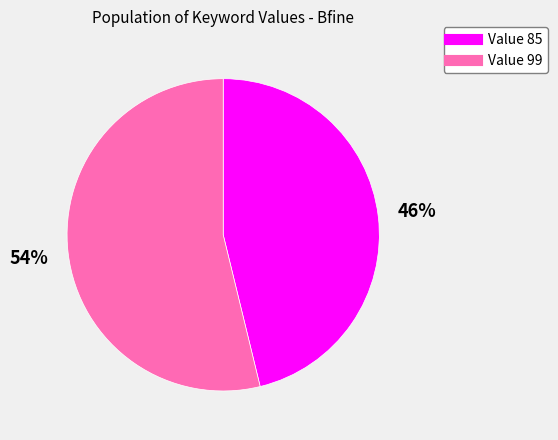

To the nearest percent, what is the average slice percentage?

50%